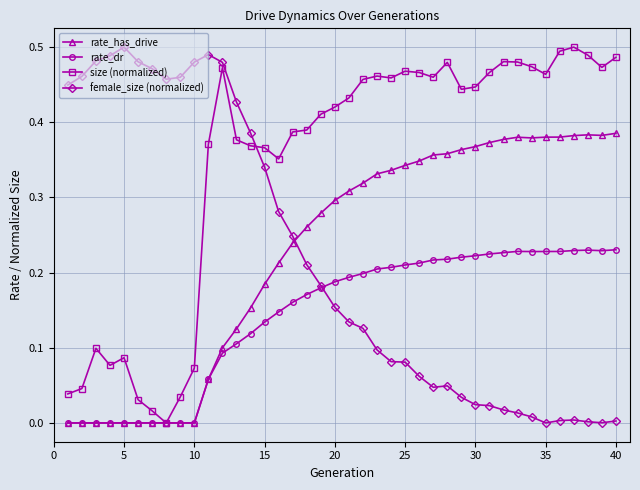

Which series has the largest total across all categories?

size (normalized)